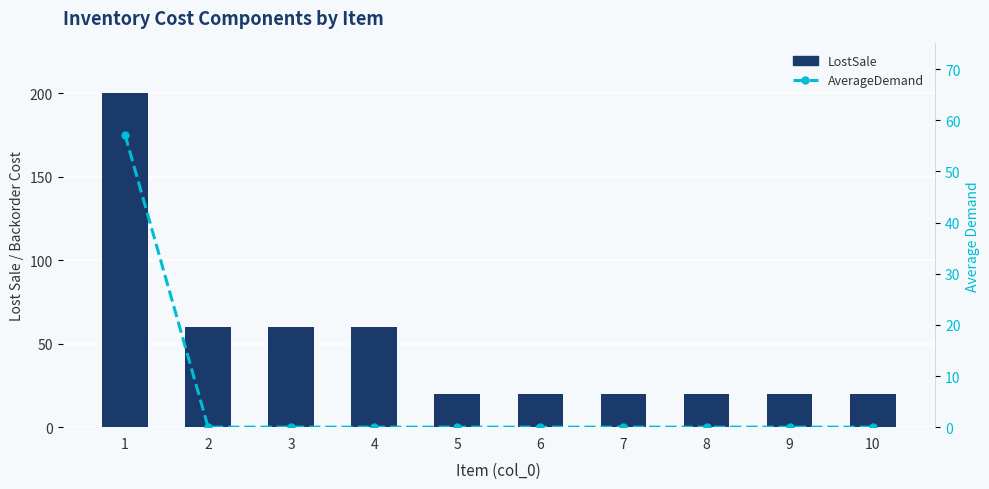

The LostSale series shows 4.6 at 9. True or false?

False